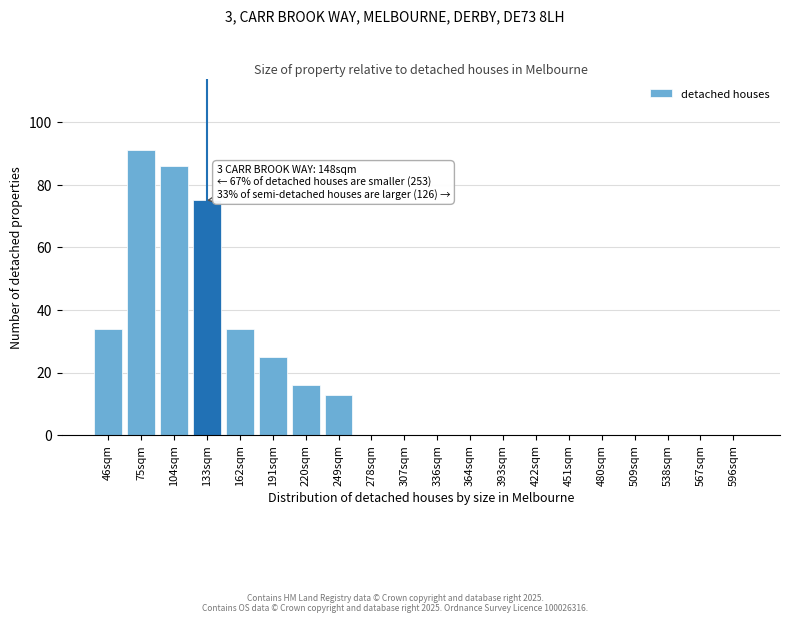

Reading right to left, what are all the values shown in this chart?

596sqm=0	567sqm=0	538sqm=0	509sqm=0	480sqm=0	451sqm=0	422sqm=0	393sqm=0	364sqm=0	336sqm=0	307sqm=0	278sqm=0	249sqm=13	220sqm=16	191sqm=25	162sqm=34	133sqm=75	104sqm=86	75sqm=91	46sqm=34